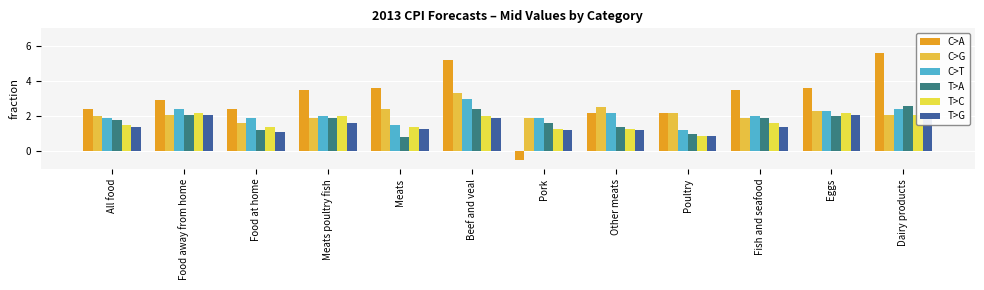

What is the greatest value displayed?

5.6